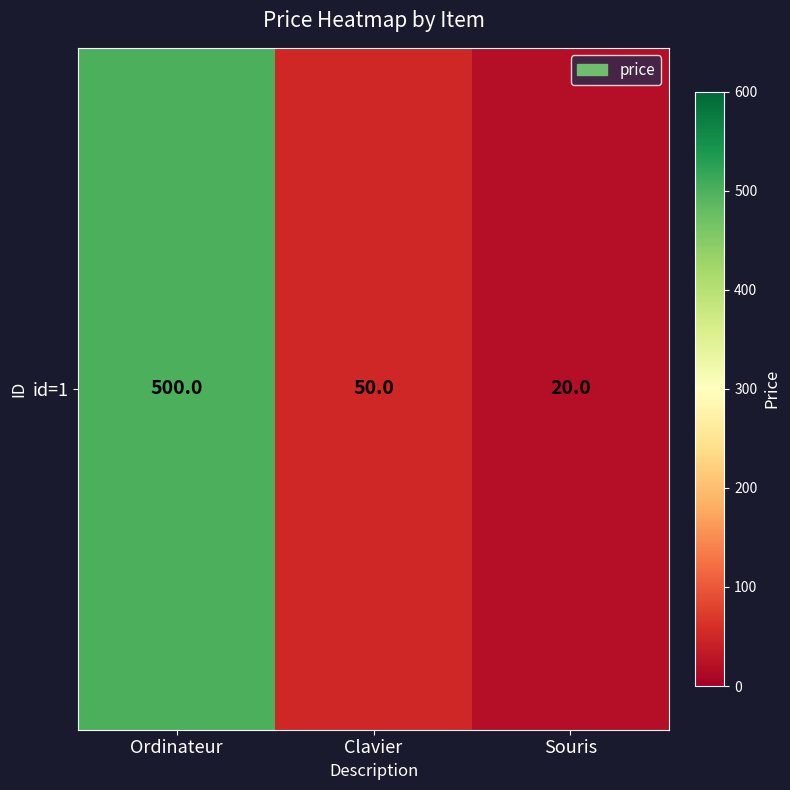

The value at Clavier is 17. True or false?

False